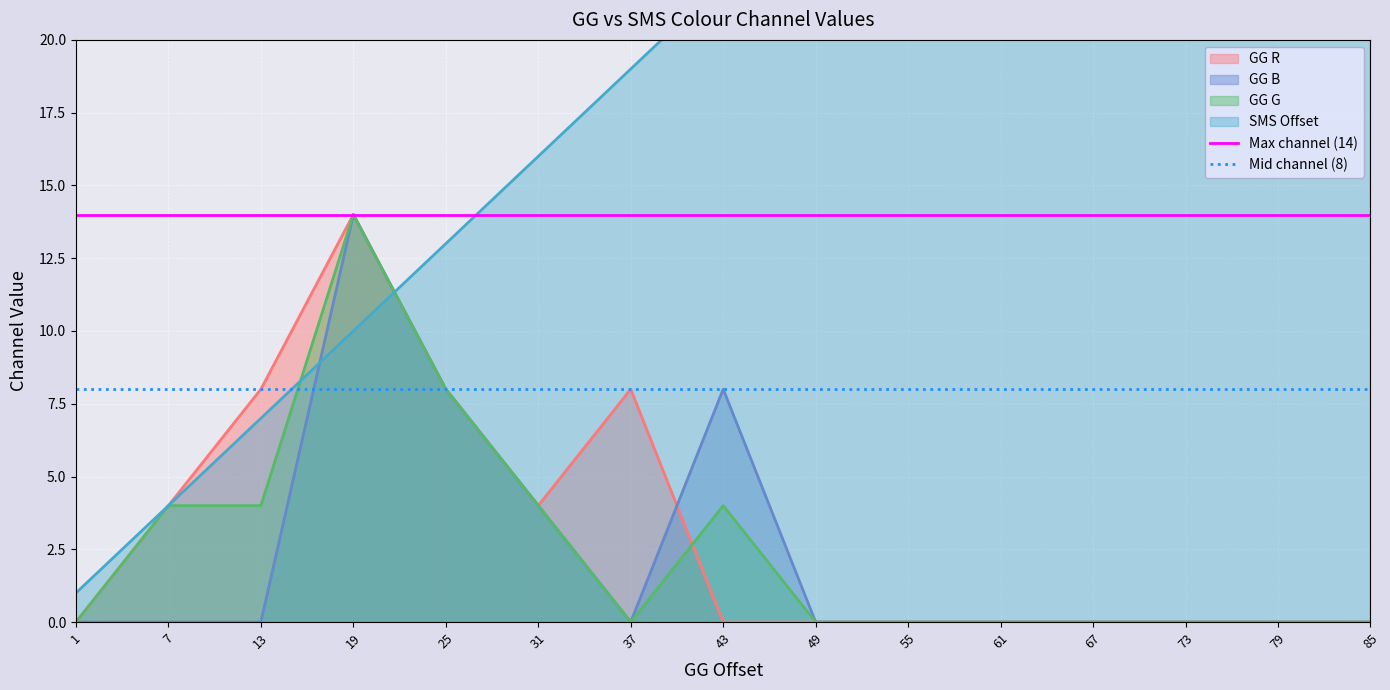

Is the value of GG B at 19 greater than the value of GG G at 1?

Yes